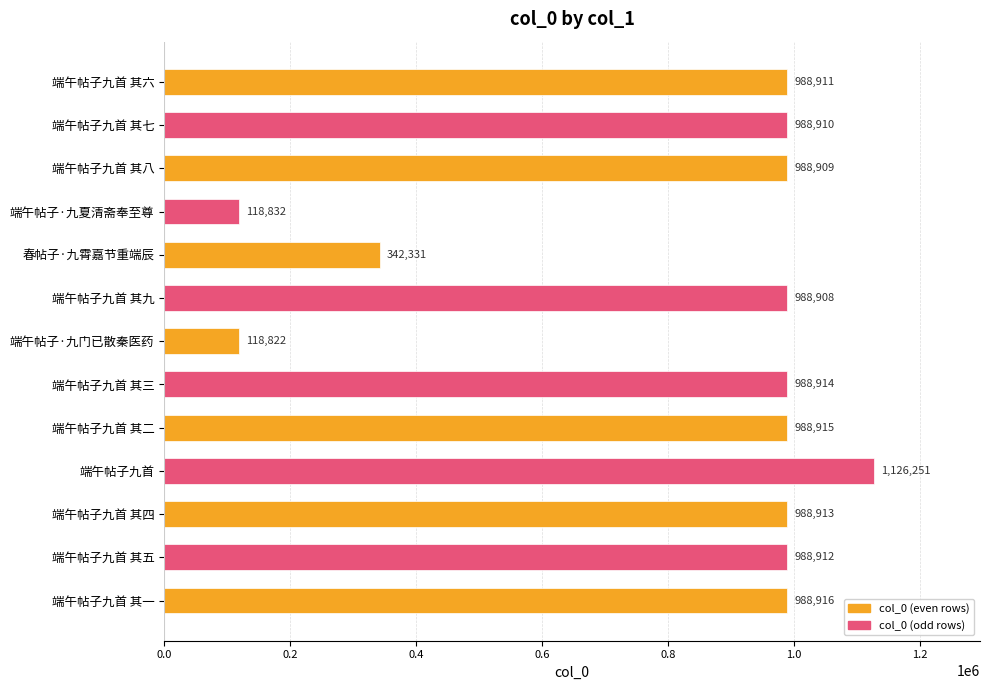

Where is the data nearest to the value 622536?

春帖子·九霄嘉节重端辰